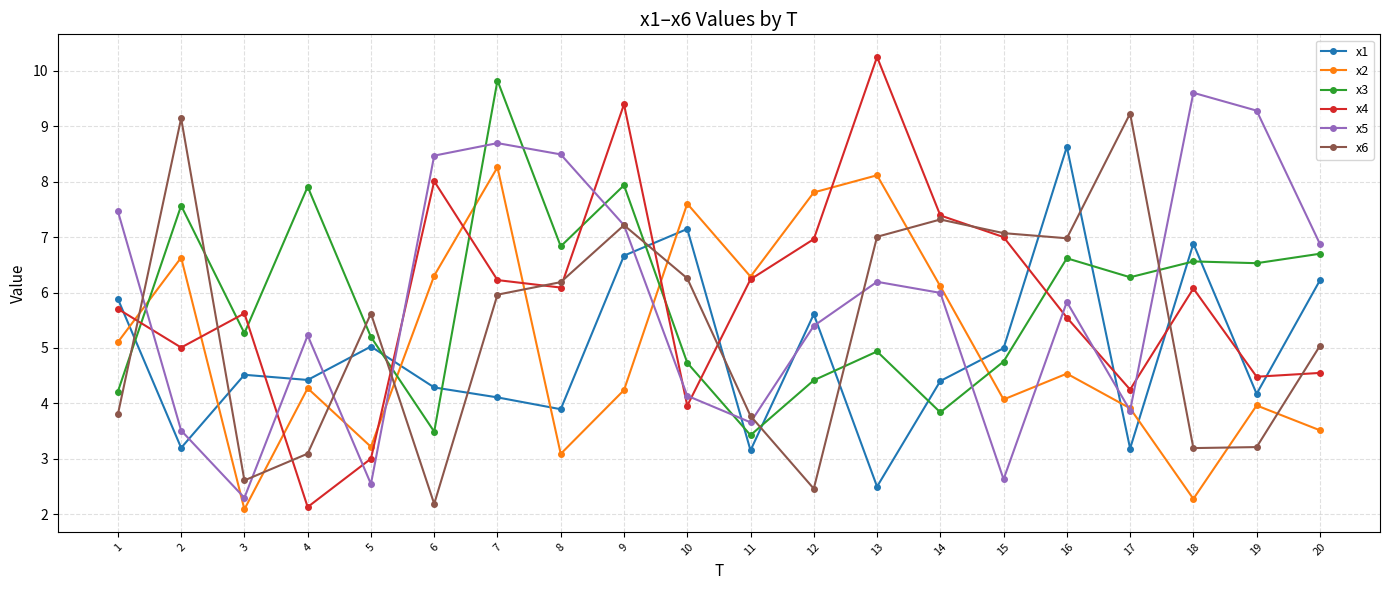

Is this an area chart (filled region under the line)?

No